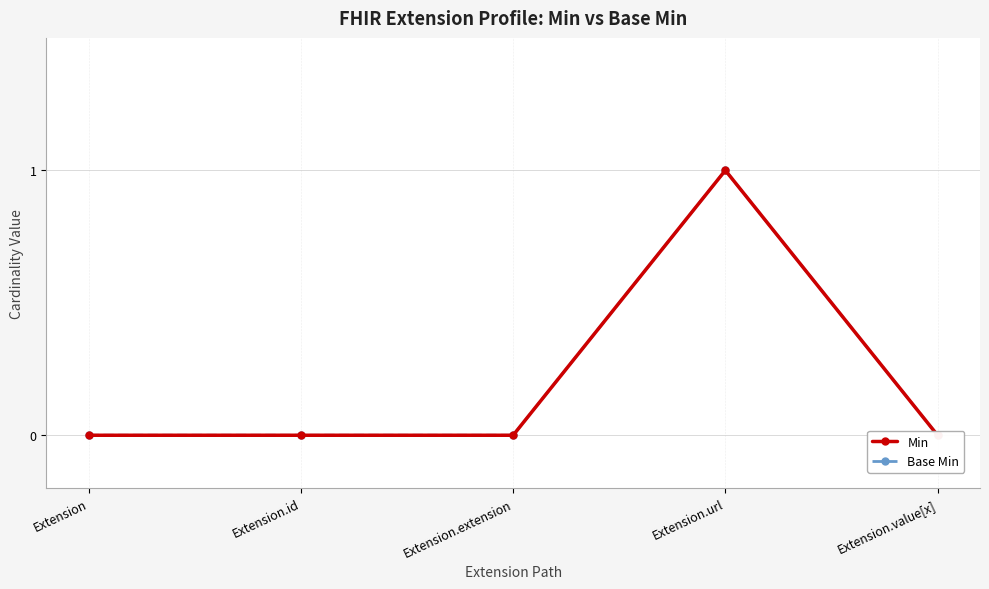

True or false: Min and Base Min intersect in this chart.

False